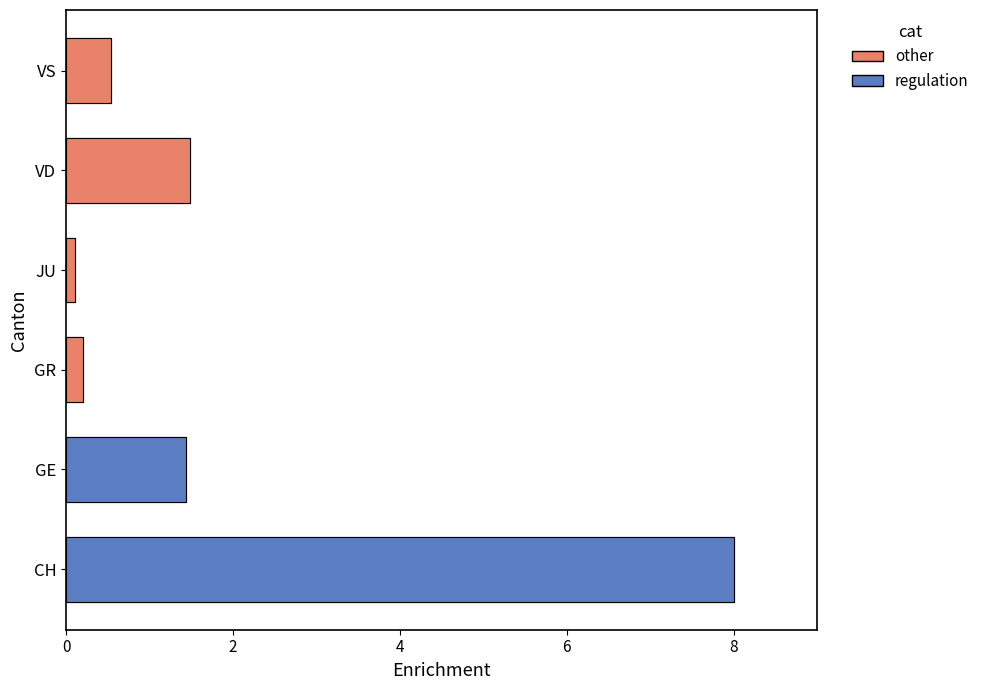

Where is the data nearest to the value 4?

VD